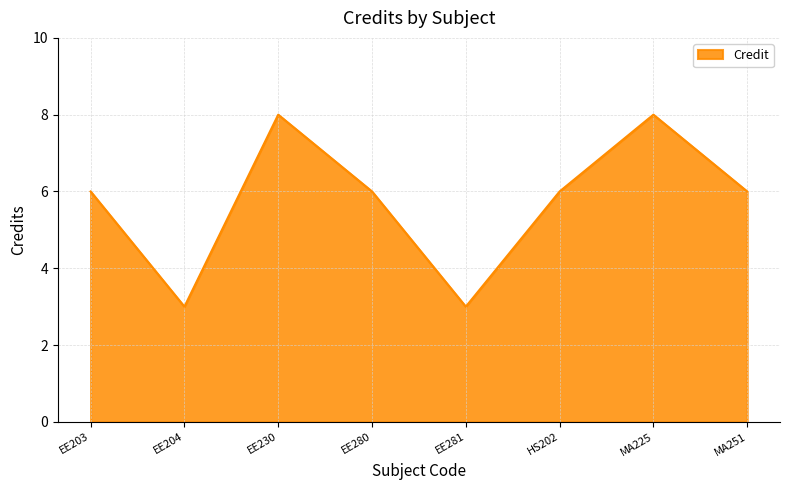

What is the greatest value displayed?

8